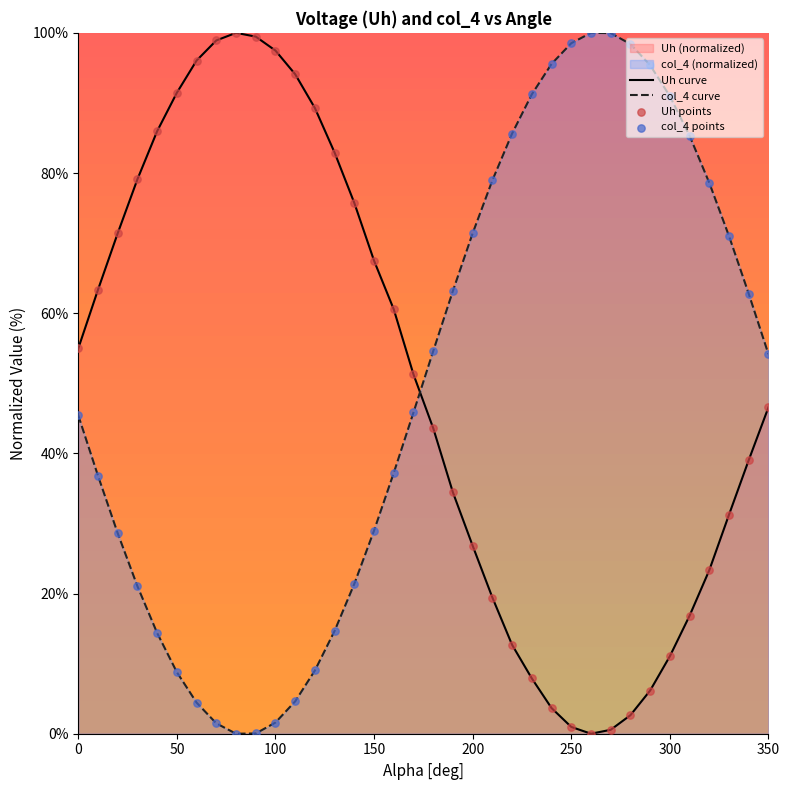

At how many categories does at least one series exceed 3?

36